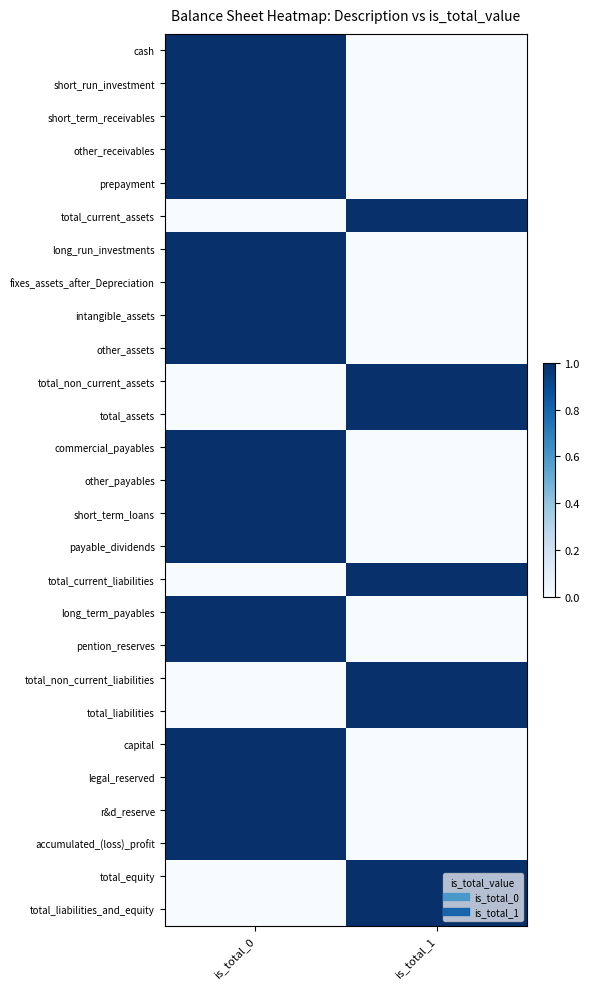

Between is_total_0 and is_total_1, which is larger?

is_total_0